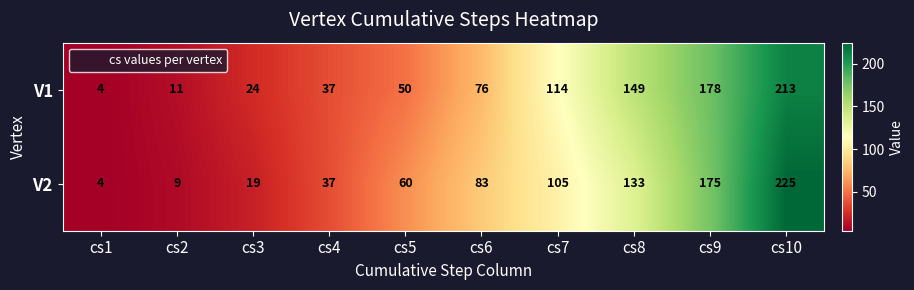

Between cs1 and cs3, which series saw the biggest shift?

V1